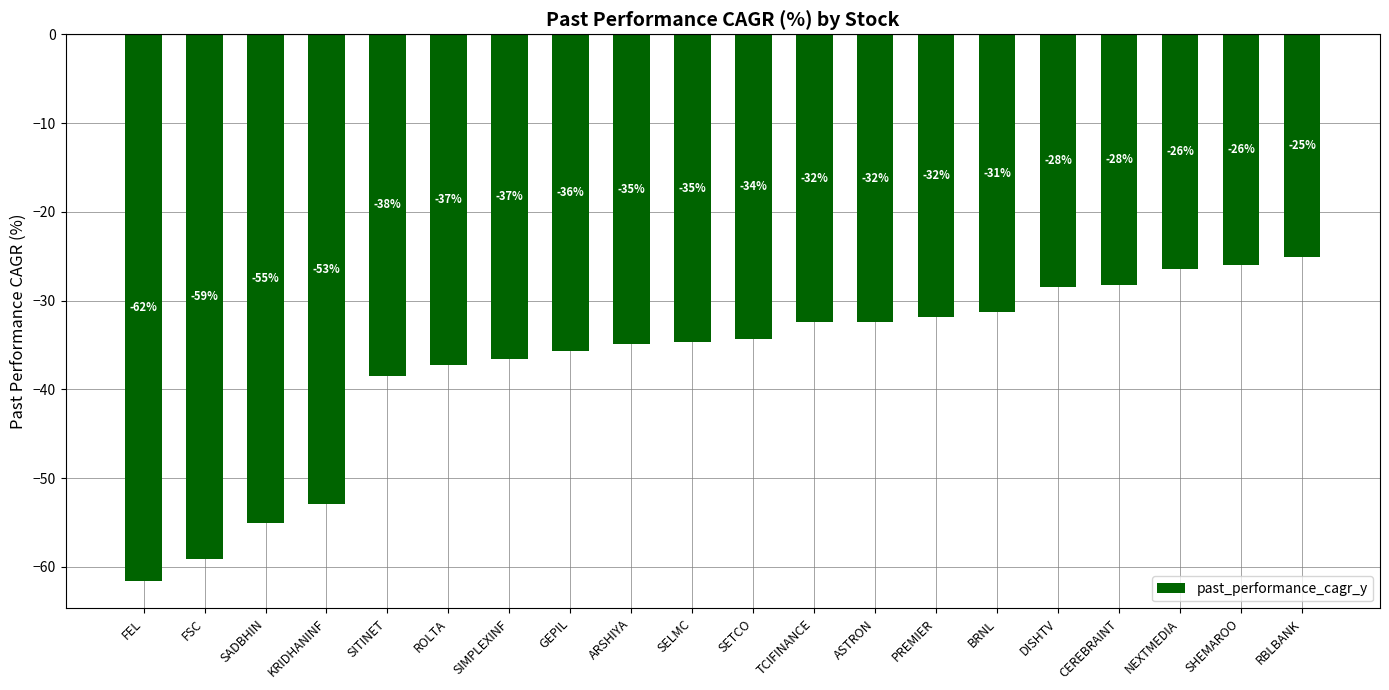

Read the value at BRNL.

-31.3